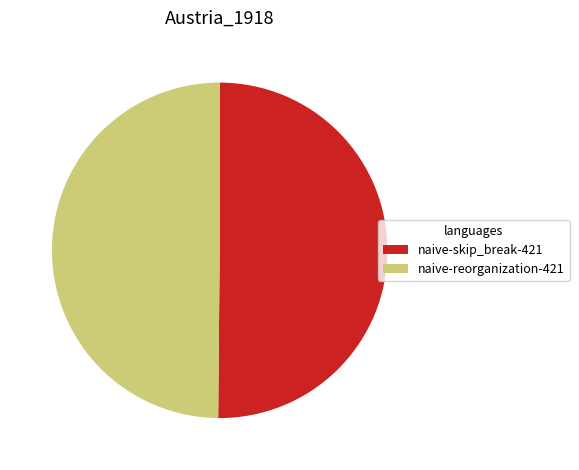

The naive-reorganization-421 slice represents 50% of the pie. True or false?

True